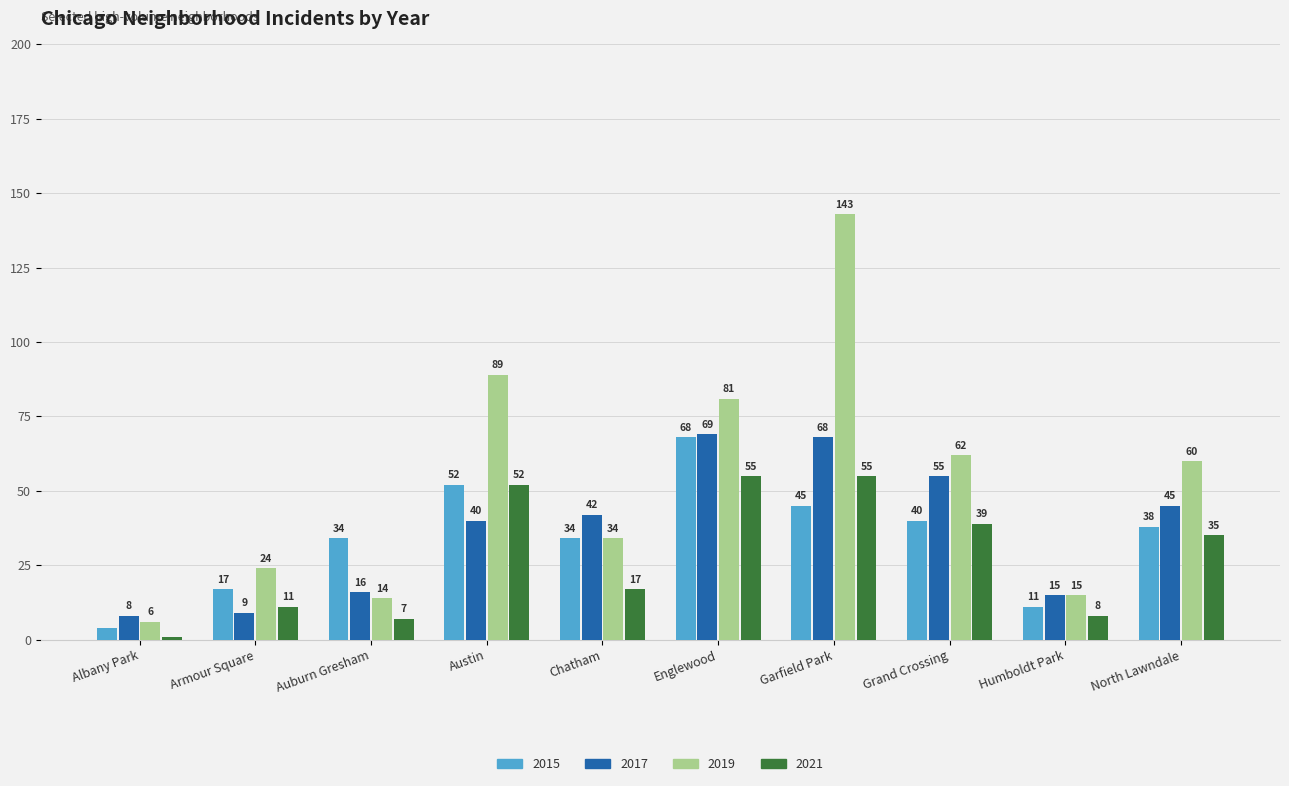

Reading left to right, extract all data points from this chart.

2015: 4	17	34	52	34	68	45	40	11	38
2017: 8	9	16	40	42	69	68	55	15	45
2019: 6	24	14	89	34	81	143	62	15	60
2021: 1	11	7	52	17	55	55	39	8	35